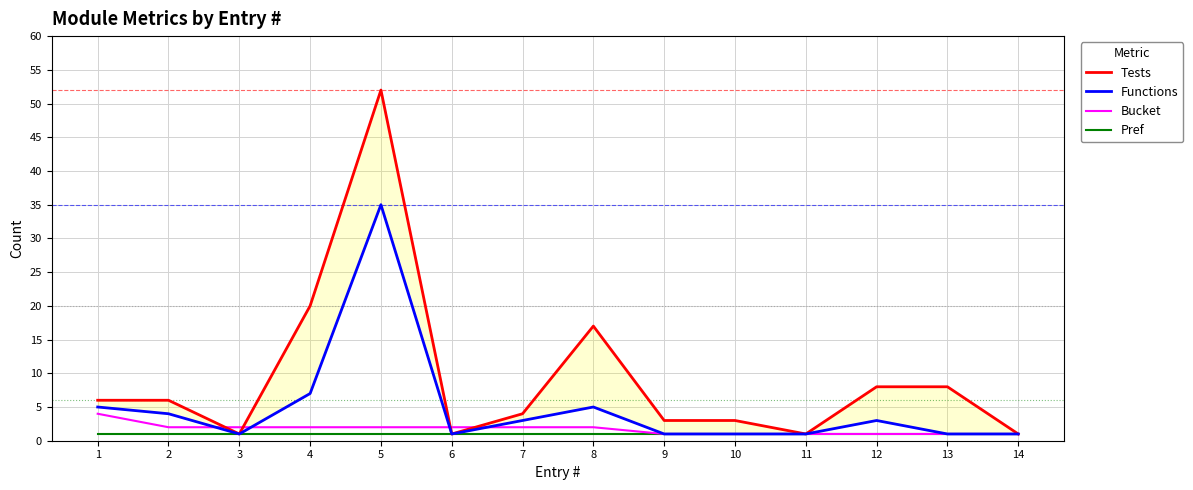

What is the sum of the Pref values at 4 and 3?

2